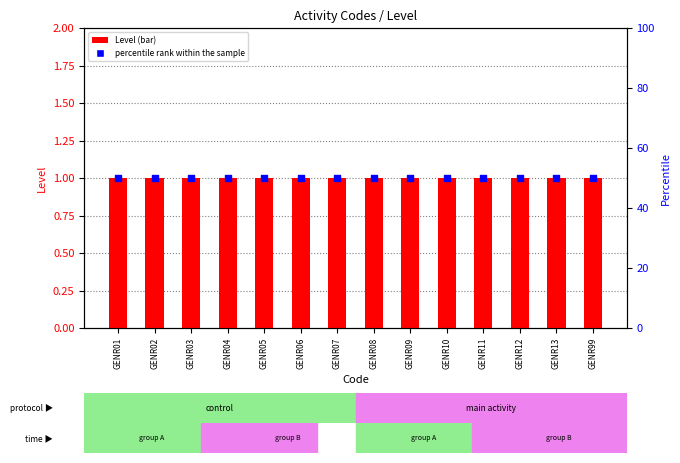

At how many categories does at least one series exceed 22?

14